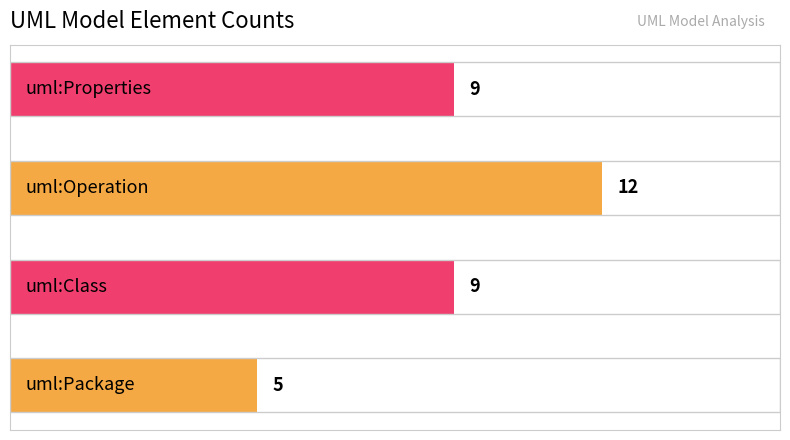

What is the minimum value shown in the chart?

5